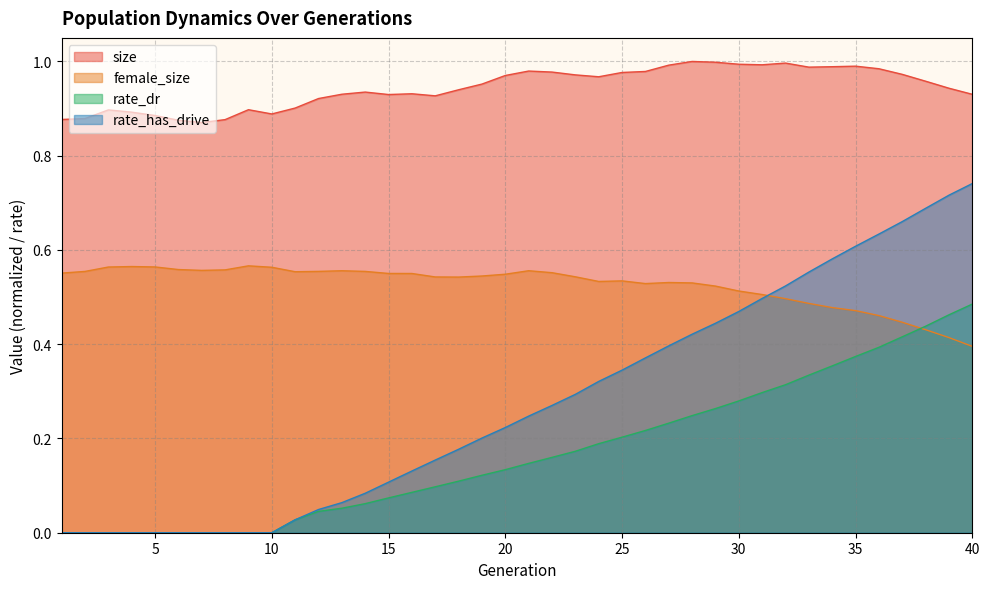

Reading right to left, list all the values displayed in this chart.

size: 40=0.9	39=0.9	38=1.0	37=1.0	36=1.0	35=1.0	34=1.0	33=1.0	32=1.0	31=1.0	30=1.0	29=1.0	28=1.0	27=1.0	26=1.0	25=1.0	24=1.0	23=1.0	22=1.0	21=1.0	20=1.0	19=1.0	18=0.9	17=0.9	16=0.9	15=0.9	14=0.9	13=0.9	12=0.9	11=0.9	10=0.9	9=0.9	8=0.9	7=0.9	6=0.9	5=0.9	4=0.9	3=0.9	2=0.9	1=0.9
female_size: 40=0.4	39=0.4	38=0.4	37=0.4	36=0.5	35=0.5	34=0.5	33=0.5	32=0.5	31=0.5	30=0.5	29=0.5	28=0.5	27=0.5	26=0.5	25=0.5	24=0.5	23=0.5	22=0.6	21=0.6	20=0.5	19=0.5	18=0.5	17=0.5	16=0.6	15=0.6	14=0.6	13=0.6	12=0.6	11=0.6	10=0.6	9=0.6	8=0.6	7=0.6	6=0.6	5=0.6	4=0.6	3=0.6	2=0.6	1=0.6
rate_dr: 40=0.5	39=0.5	38=0.4	37=0.4	36=0.4	35=0.4	34=0.4	33=0.3	32=0.3	31=0.3	30=0.3	29=0.3	28=0.2	27=0.2	26=0.2	25=0.2	24=0.2	23=0.2	22=0.2	21=0.1	20=0.1	19=0.1	18=0.1	17=0.1	16=0.1	15=0.1	14=0.1	13=0.1	12=0.0	11=0.0	10=0.0	9=0.0	8=0.0	7=0.0	6=0.0	5=0.0	4=0.0	3=0.0	2=0.0	1=0.0
rate_has_drive: 40=0.7	39=0.7	38=0.7	37=0.7	36=0.6	35=0.6	34=0.6	33=0.6	32=0.5	31=0.5	30=0.5	29=0.4	28=0.4	27=0.4	26=0.4	25=0.3	24=0.3	23=0.3	22=0.3	21=0.2	20=0.2	19=0.2	18=0.2	17=0.2	16=0.1	15=0.1	14=0.1	13=0.1	12=0.0	11=0.0	10=0.0	9=0.0	8=0.0	7=0.0	6=0.0	5=0.0	4=0.0	3=0.0	2=0.0	1=0.0